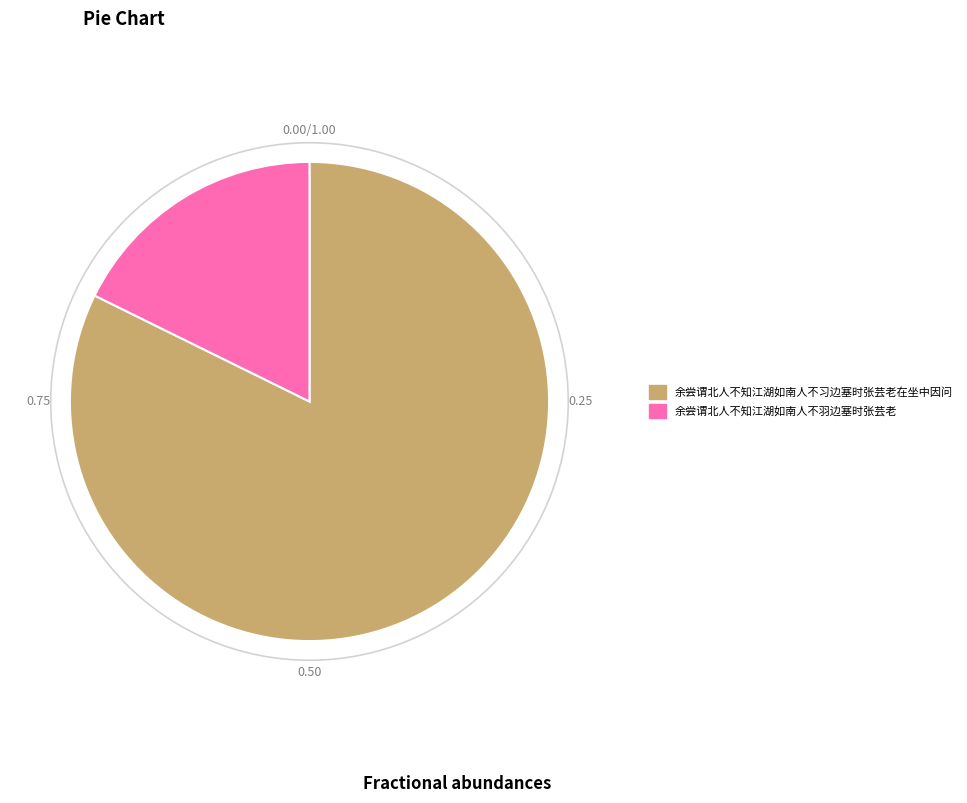

Do 余尝谓北人不知江湖如南人不羽边塞时张芸老 and 余尝谓北人不知江湖如南人不习边塞时张芸老在坐中因问 together represent more than half of the pie?

Yes